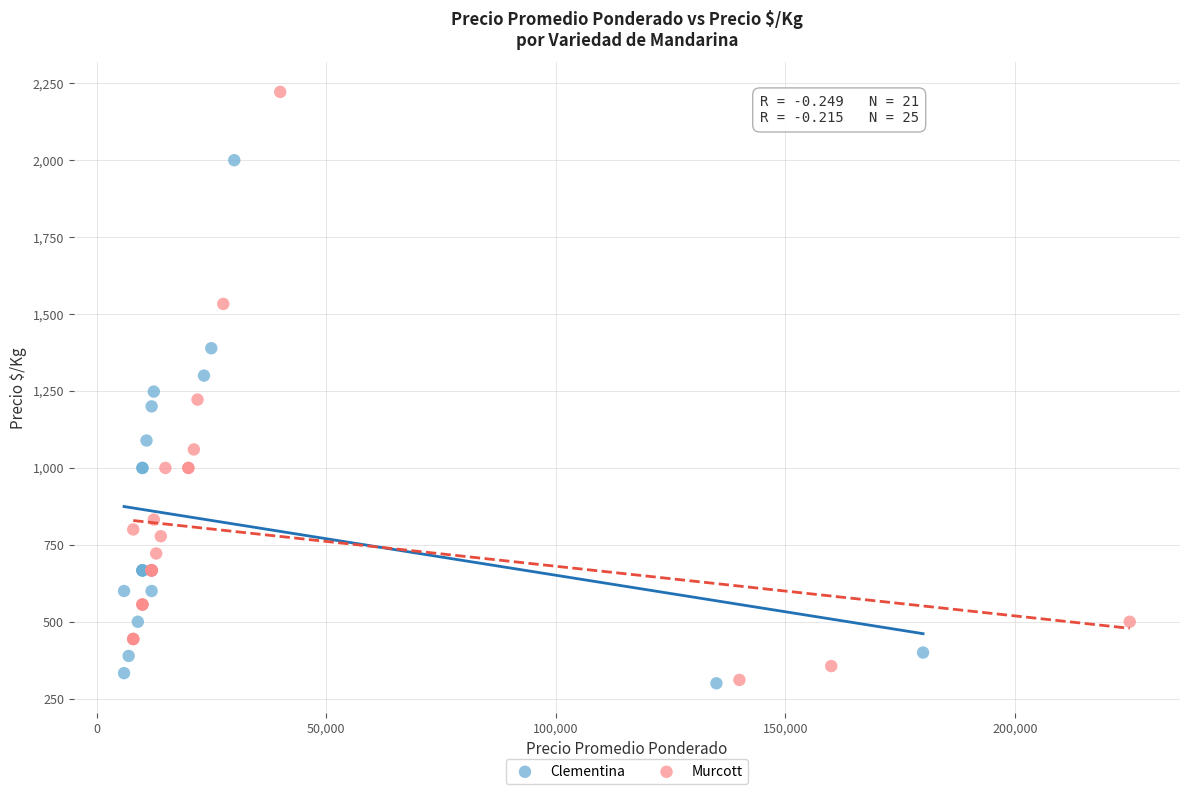

Which series has the largest Y range (max minus min)?

Murcott